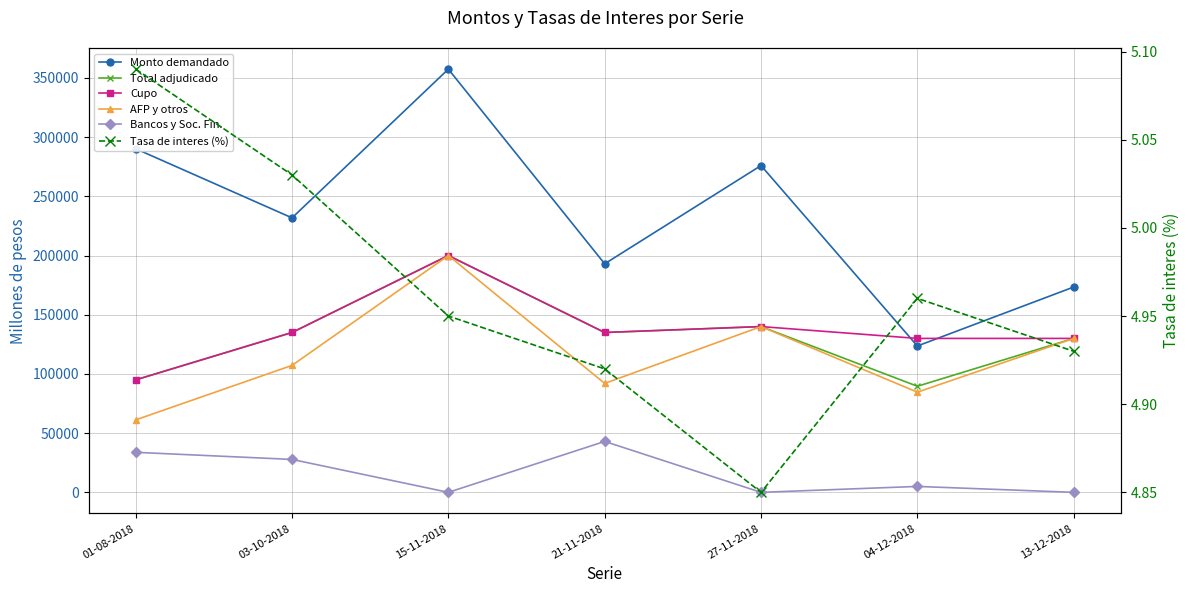

Reading left to right, extract all data points from this chart.

Monto demandado: 290200.0	231800.0	357400.0	193000.0	276000.0	123600.0	173400.0
Total adjudicado: 95000.0	135000.0	200000.0	135000.0	140000.0	89600.0	130000.0
Cupo: 95000.0	135000.0	200000.0	135000.0	140000.0	130000.0	130000.0
AFP y otros: 61200.0	107200.0	200000.0	92000.0	140000.0	84600.0	130000.0
Bancos y Soc. Fin.: 33800.0	27800.0	0.0	43000.0	0.0	5000.0	0.0
Tasa de interes (%): 5.1	5.0	5.0	4.9	4.8	5.0	4.9